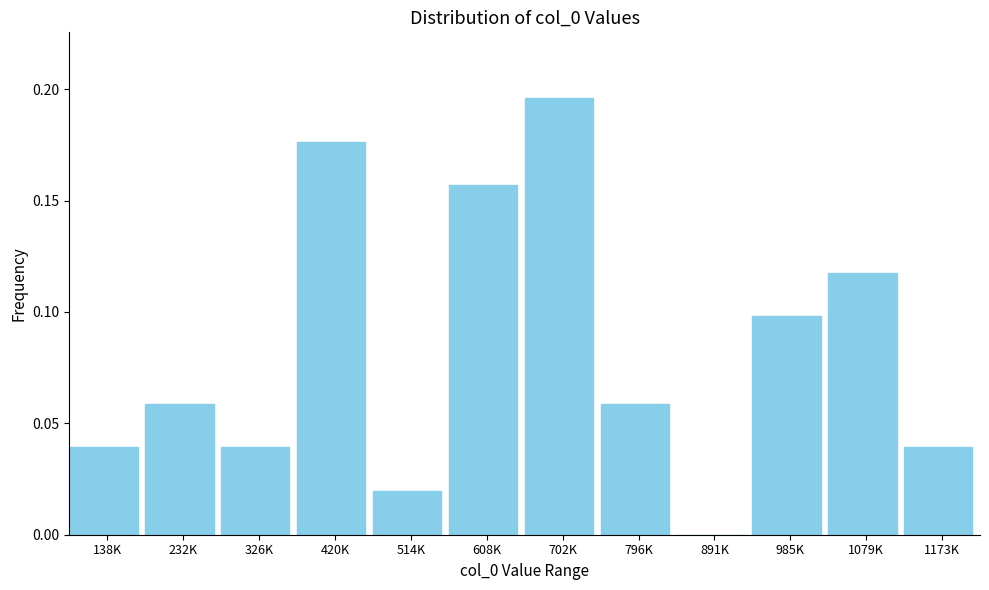

Between 232K and 138K, which is larger?

232K